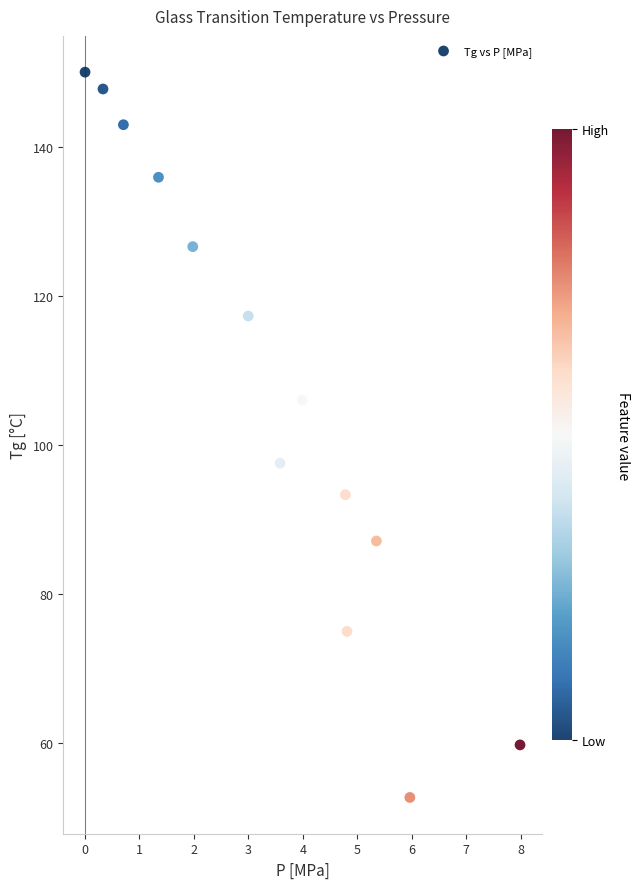

What Y value in the scatter plot is closest to 101?

97.6